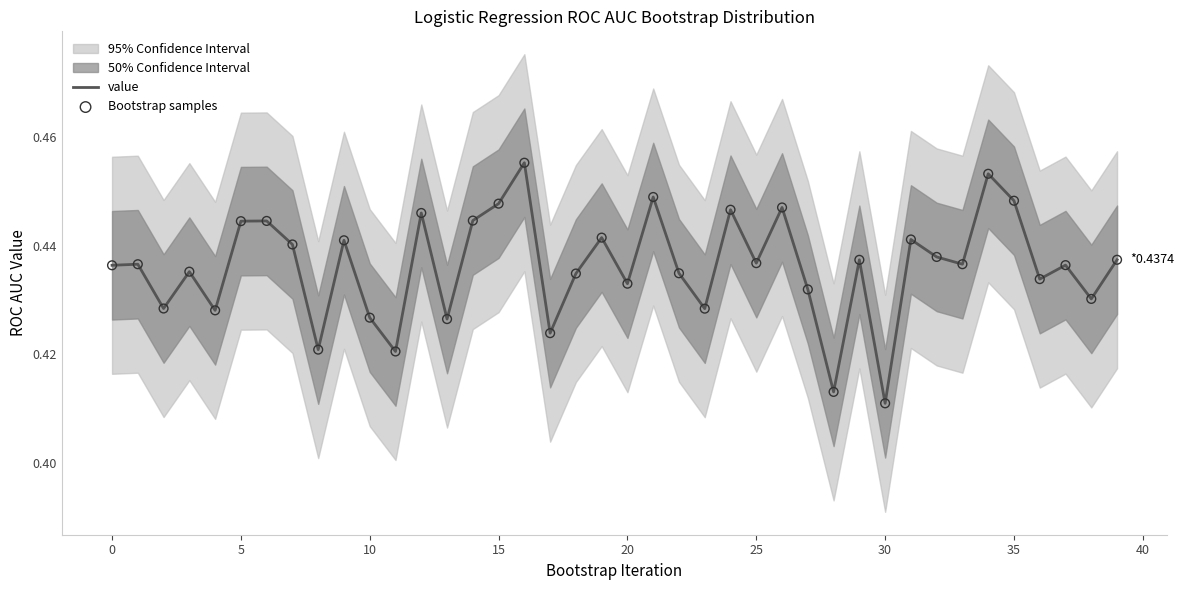

Is the value of Bootstrap samples at 13 greater than the value of value at 33?

No